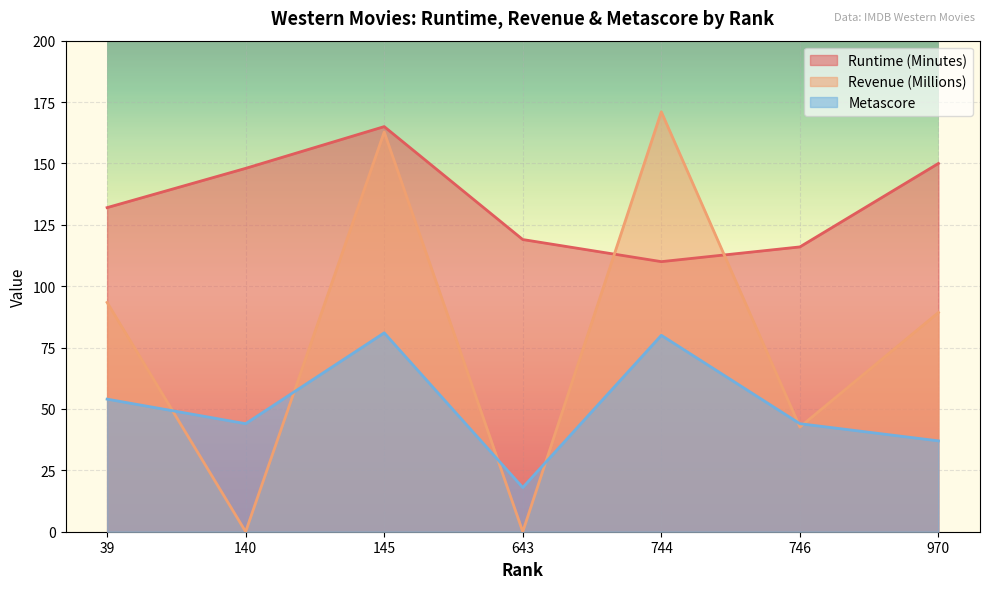

Rank the series by their average value, from highest to lowest.

Runtime (Minutes), Revenue (Millions), Metascore